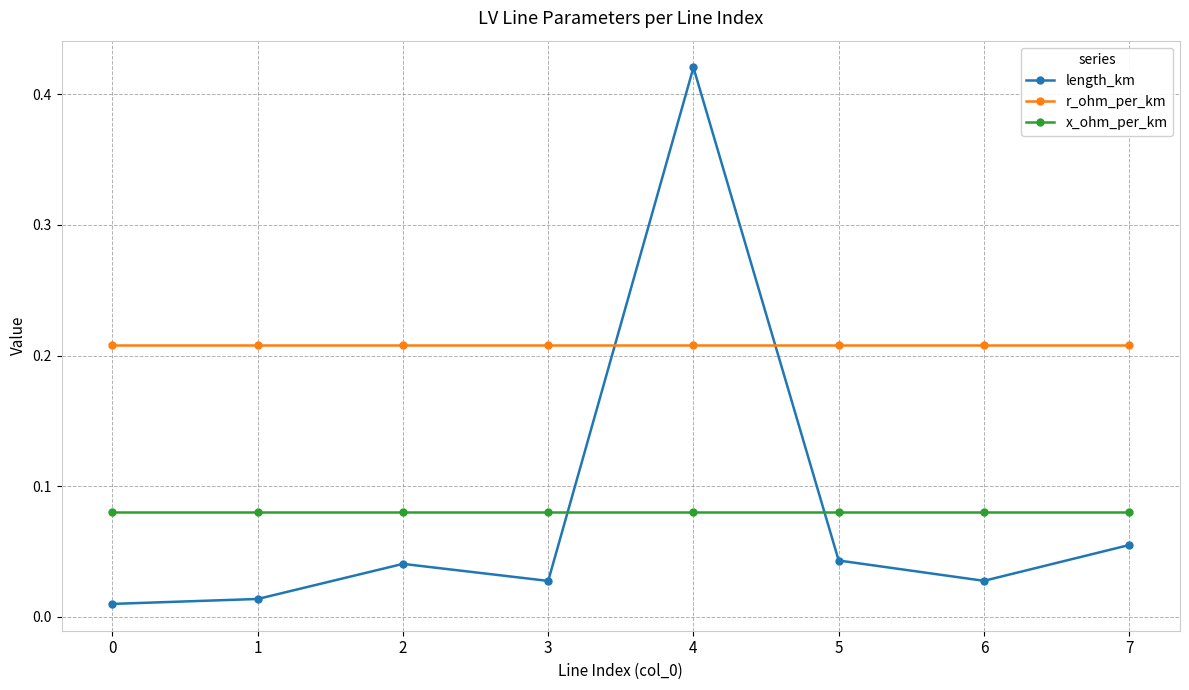

Which series has the widest spread of values?

length_km